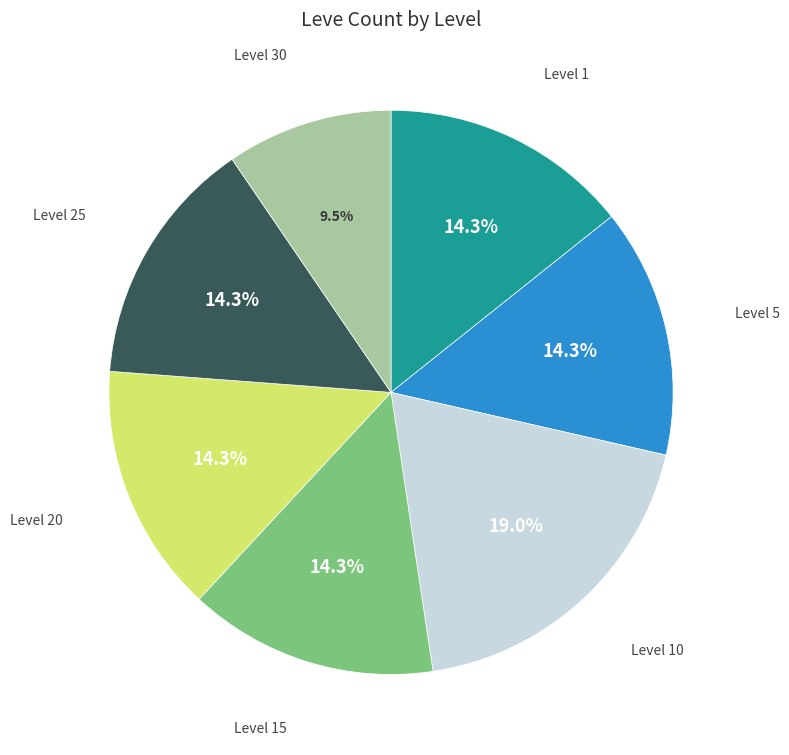

Does any single category account for the majority?

No